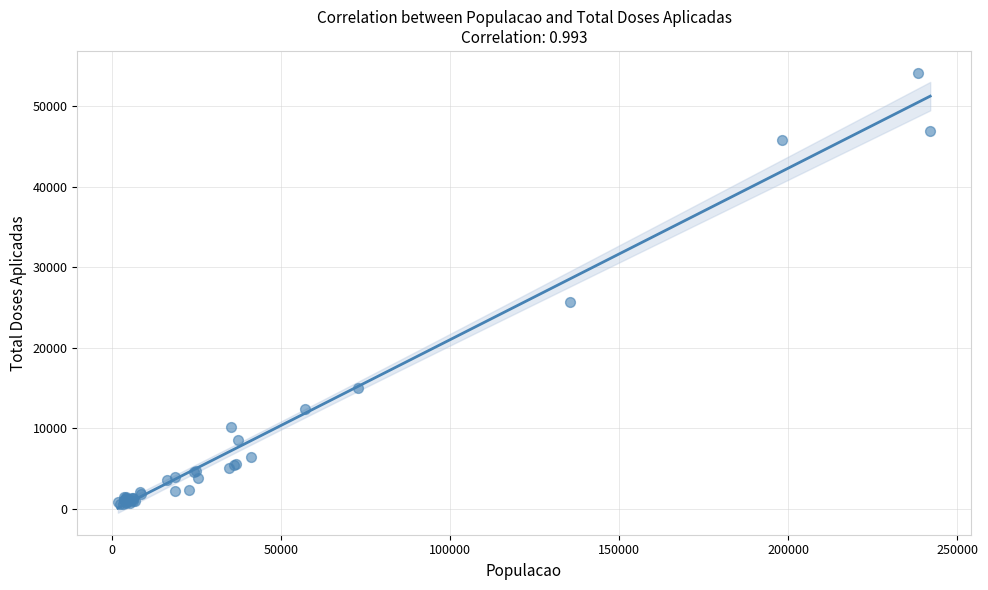

What Y value in the scatter plot is closest to 27344?

25724